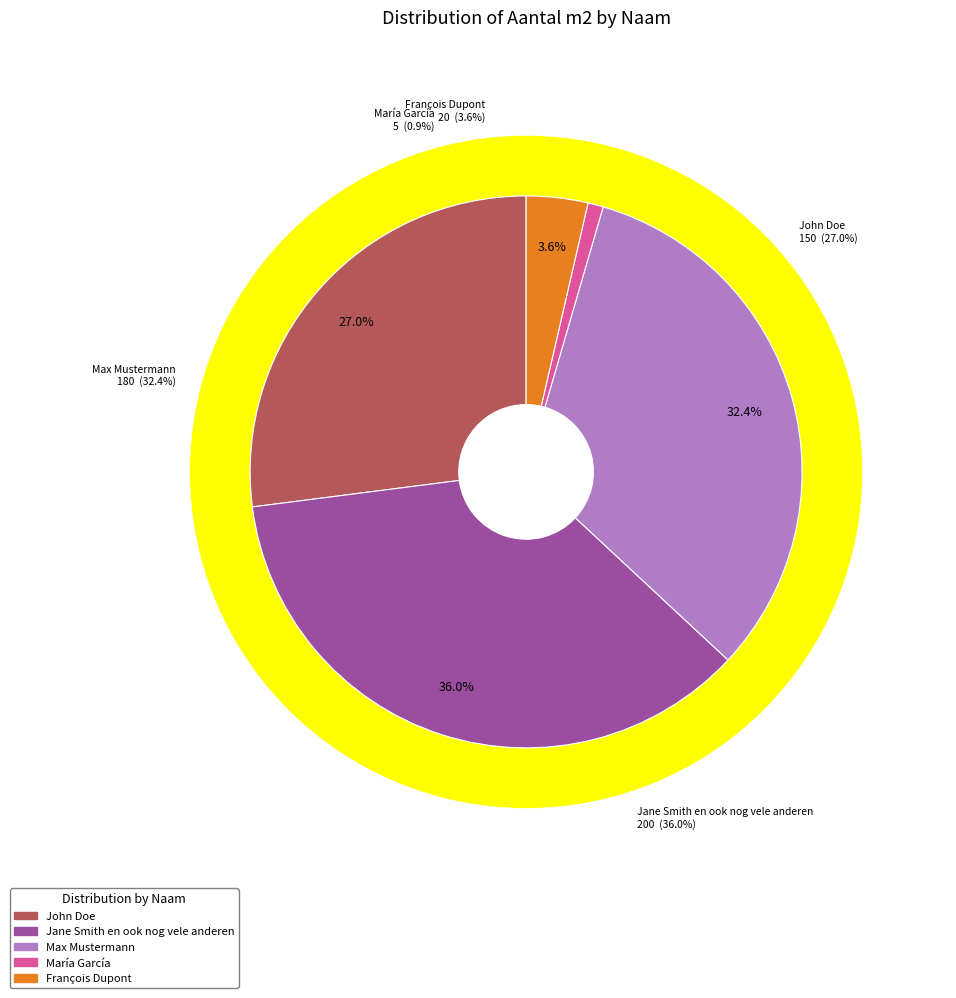

The Jane Smith en ook nog vele anderen slice represents 22% of the pie. True or false?

False